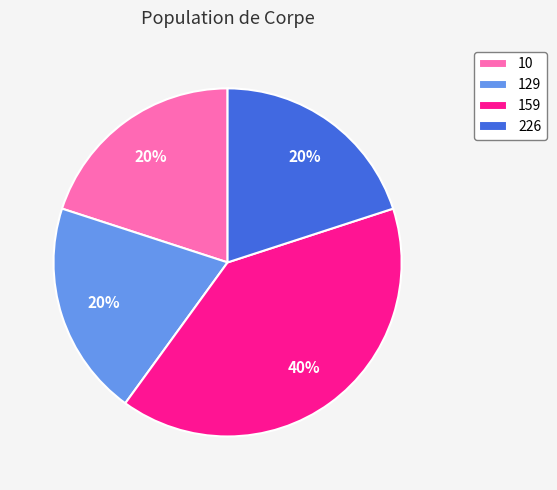

What is the largest slice in the pie chart?

159